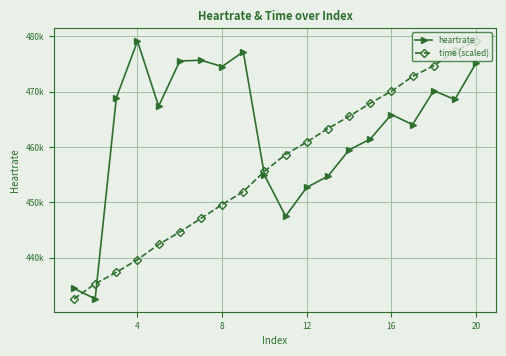

What is the difference between the second highest and minimum values in the heartrate series?

44699.8